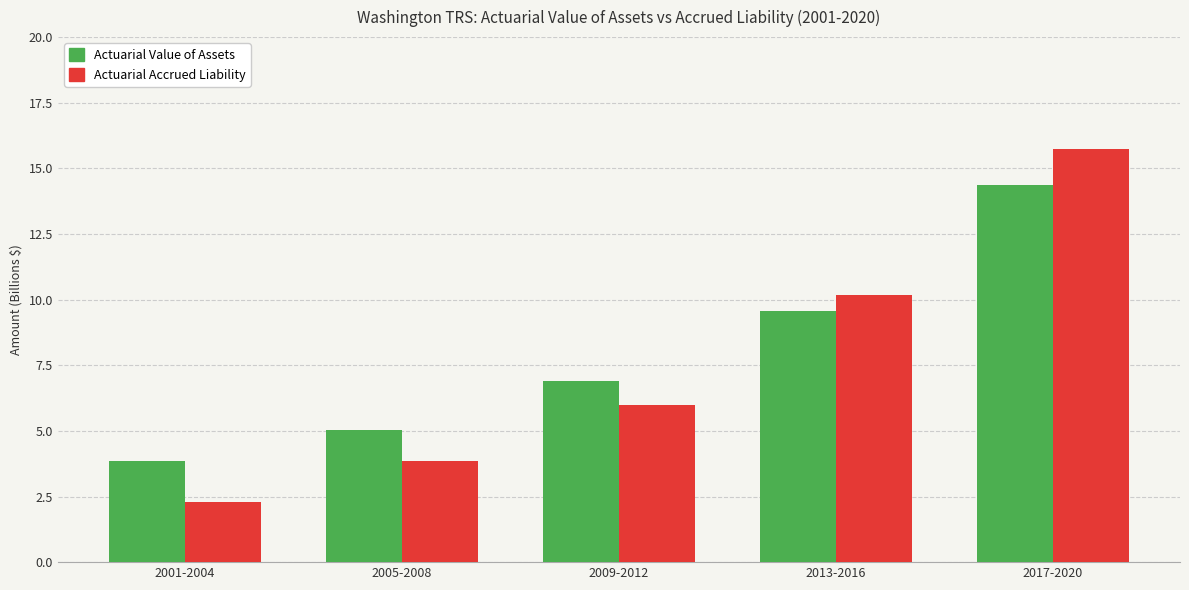

Reading left to right, list all the values displayed in this chart.

Actuarial Value of Assets: 2001-2004=3.9	2005-2008=5.1	2009-2012=6.9	2013-2016=9.6	2017-2020=14.3
Actuarial Accrued Liability: 2001-2004=2.3	2005-2008=3.9	2009-2012=6.0	2013-2016=10.2	2017-2020=15.7